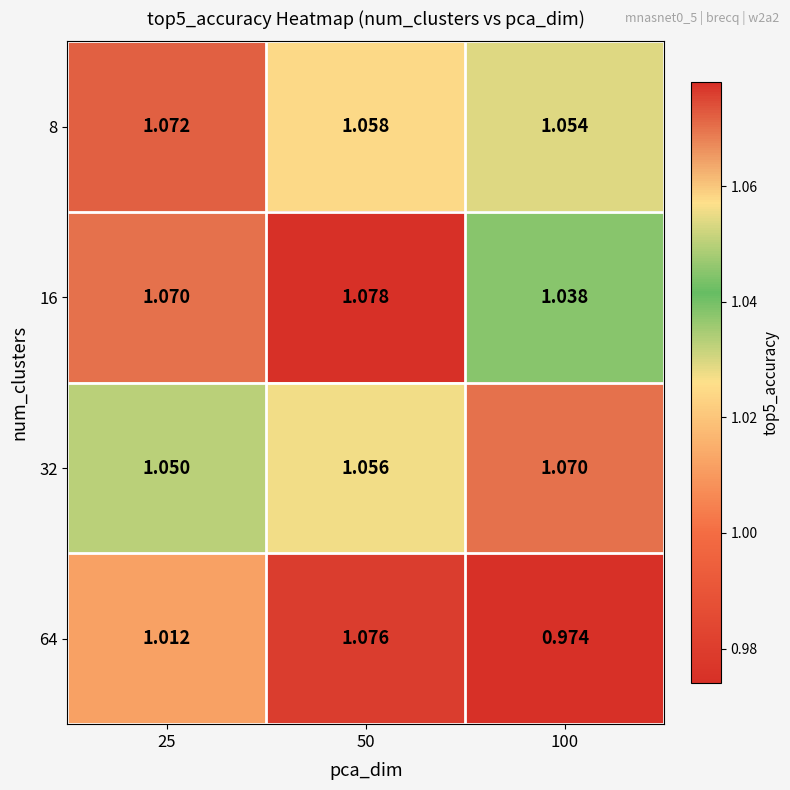

Is the value of 8 at 100 greater than the value of 16 at 50?

No